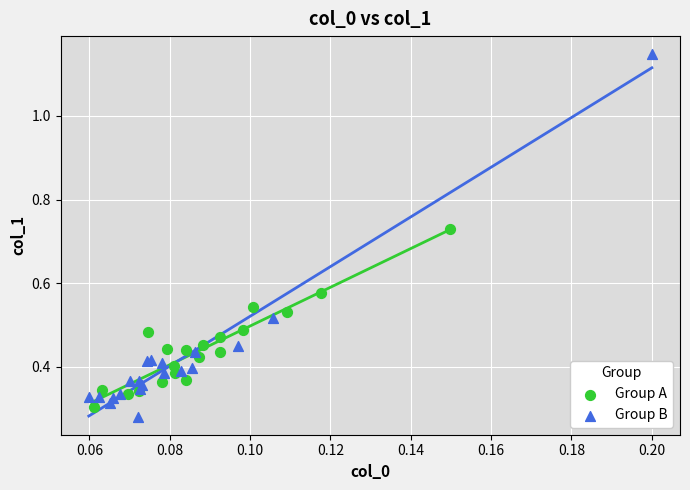

Which series reaches the minimum Y coordinate?

Group B